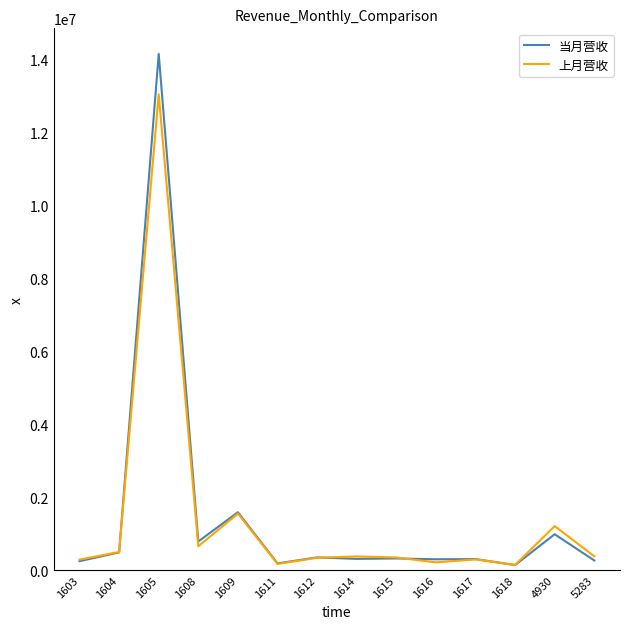

What is the highest value of the 上月营收 series?

13055431